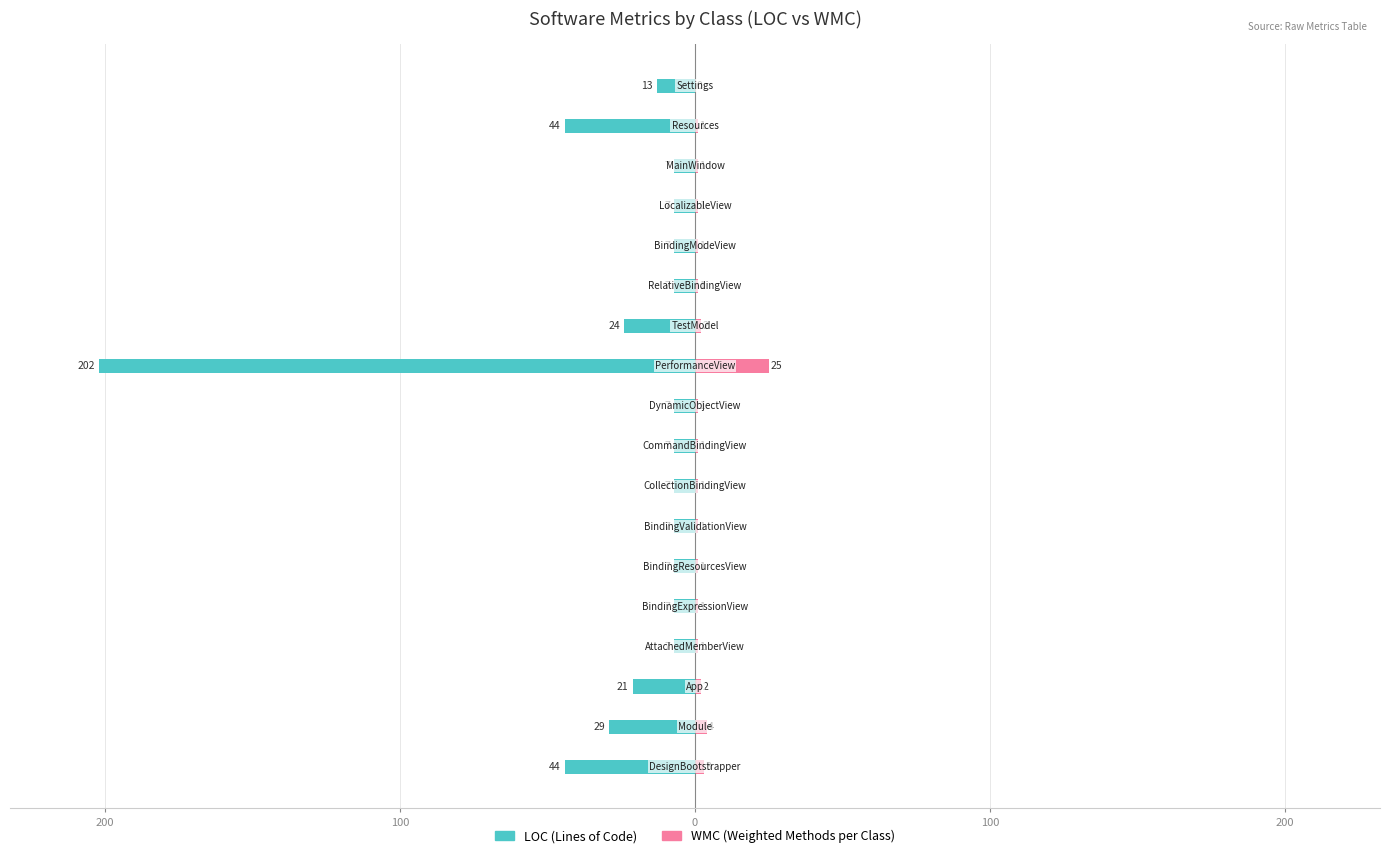

True or false: WMC has a value of 1 at 100.

False